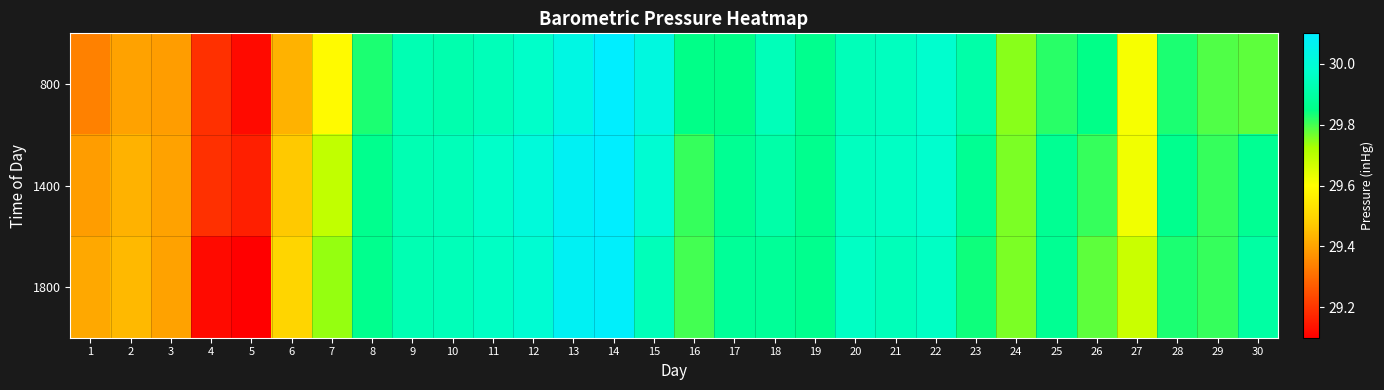

Which series changed the most between 2 and 11?

800